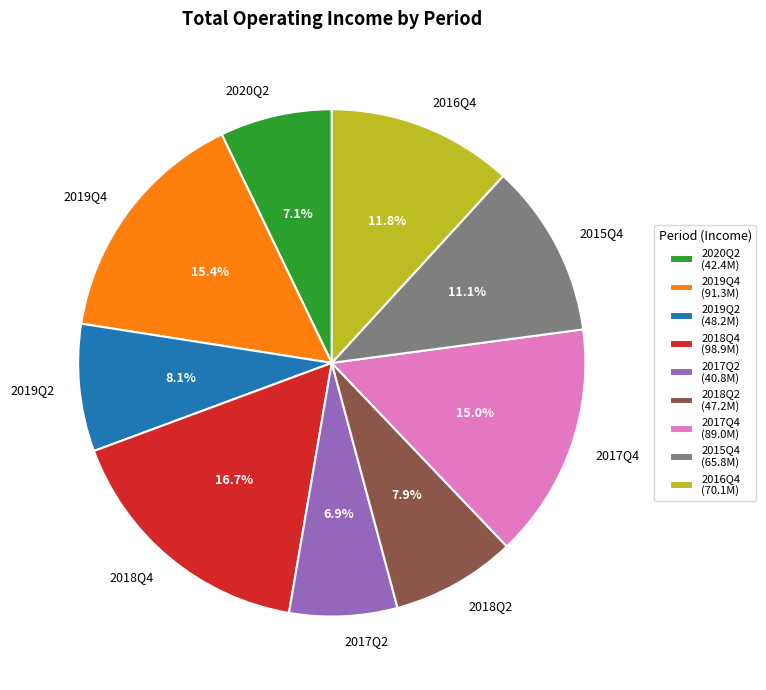

What percentage is the 2016Q4 slice, to the nearest percent?

12%